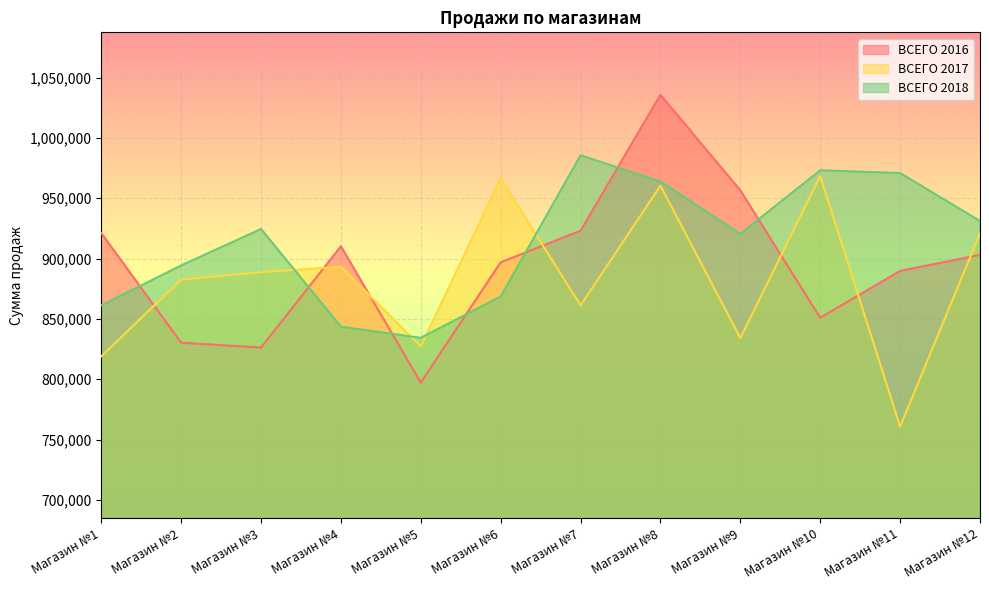

What is the sum of the ВСЕГО 2016 values at Магазин №4 and Магазин №3?

1736500